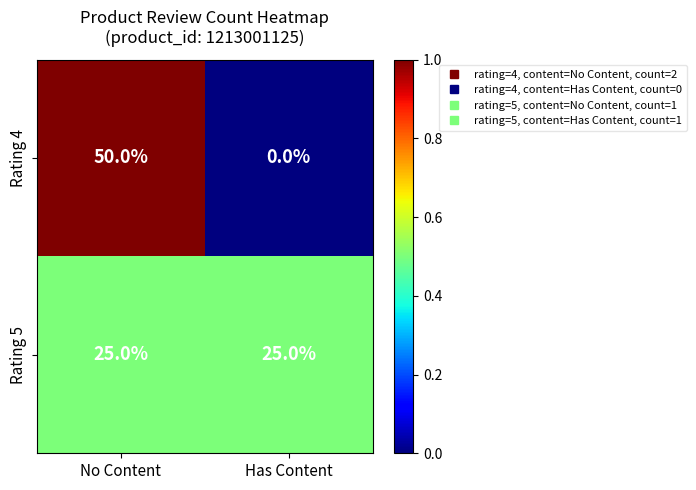

At how many categories does at least one series exceed 0?

2